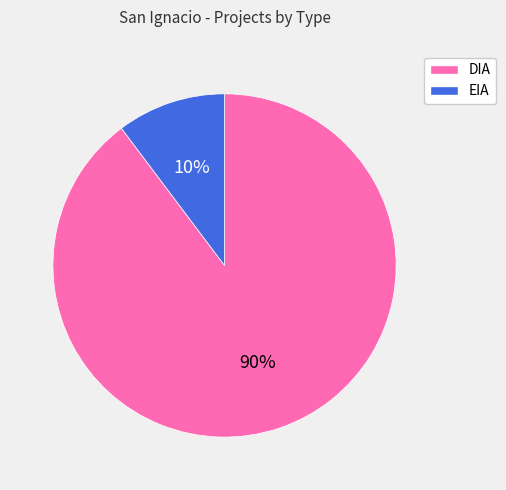

Combined, do DIA and EIA account for over 50%?

Yes